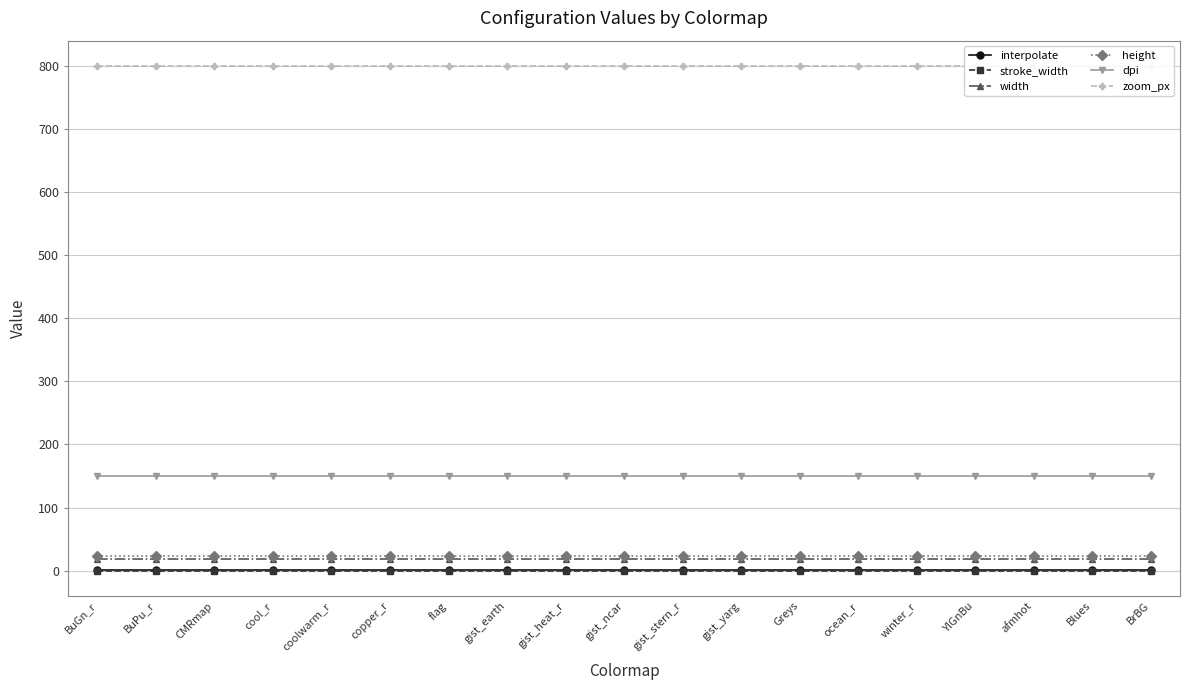

What is the value of the width point at the 7th from the left?

18.0